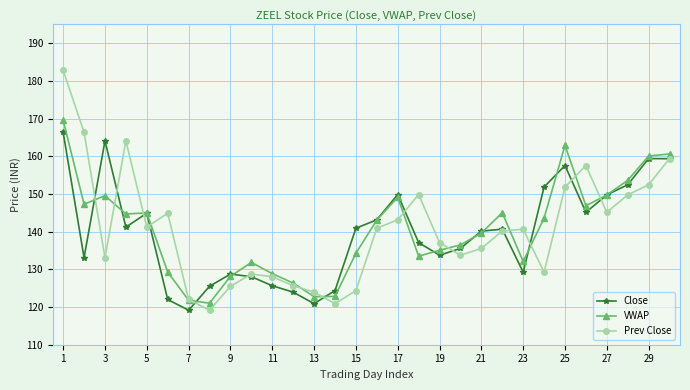

In Close, how many points are lower than both neighbors (excluding endpoints)?

7